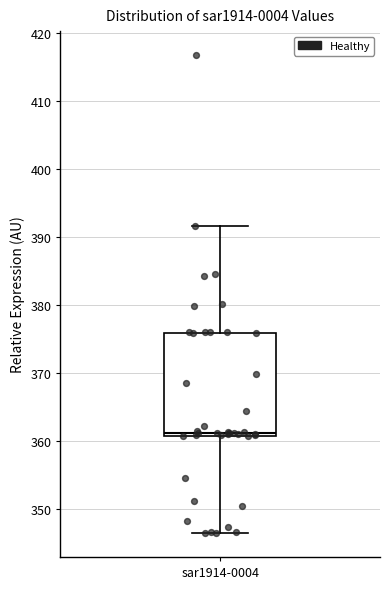

Where does the lower whisker of the box for sar1914-0004 end on the y-axis? The values are not printed on the chart, so give them approximately, as read against the axis.

346